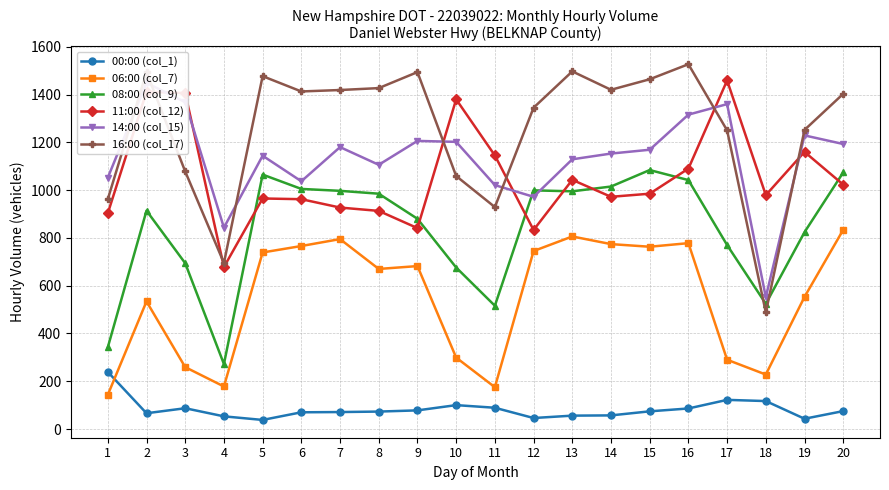

Between which two adjacent categories do 16:00 (col_17) and 14:00 (col_15) first intersect?

1 and 2